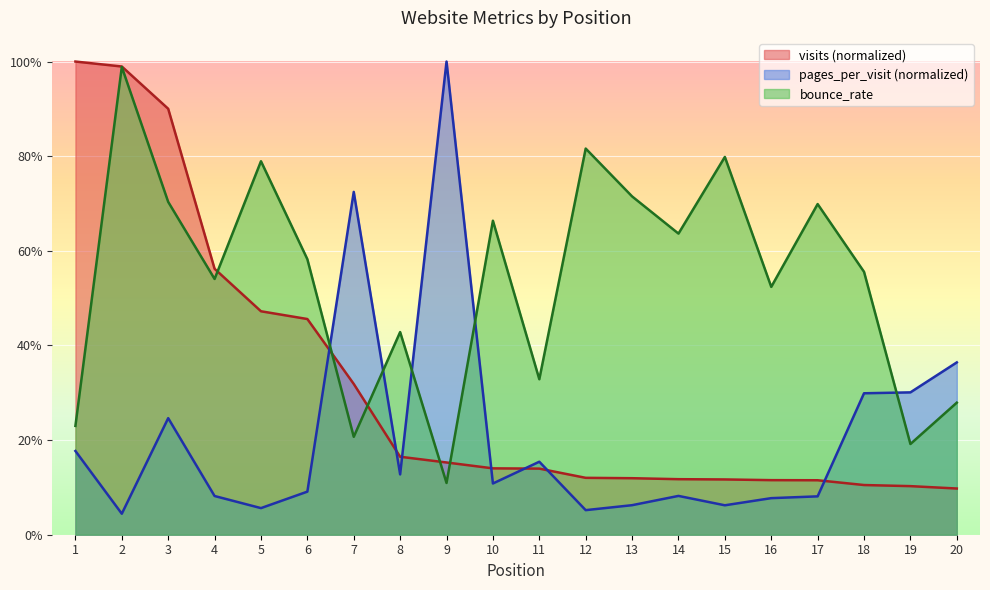

Reading left to right, what are all the values shown in this chart?

visits: 1.0	1.0	0.9	0.6	0.5	0.5	0.3	0.2	0.2	0.1	0.1	0.1	0.1	0.1	0.1	0.1	0.1	0.1	0.1	0.1
pages_per_visit: 0.2	0.0	0.2	0.1	0.1	0.1	0.7	0.1	1.0	0.1	0.2	0.1	0.1	0.1	0.1	0.1	0.1	0.3	0.3	0.4
bounce_rate: 0.2	1.0	0.7	0.5	0.8	0.6	0.2	0.4	0.1	0.7	0.3	0.8	0.7	0.6	0.8	0.5	0.7	0.6	0.2	0.3